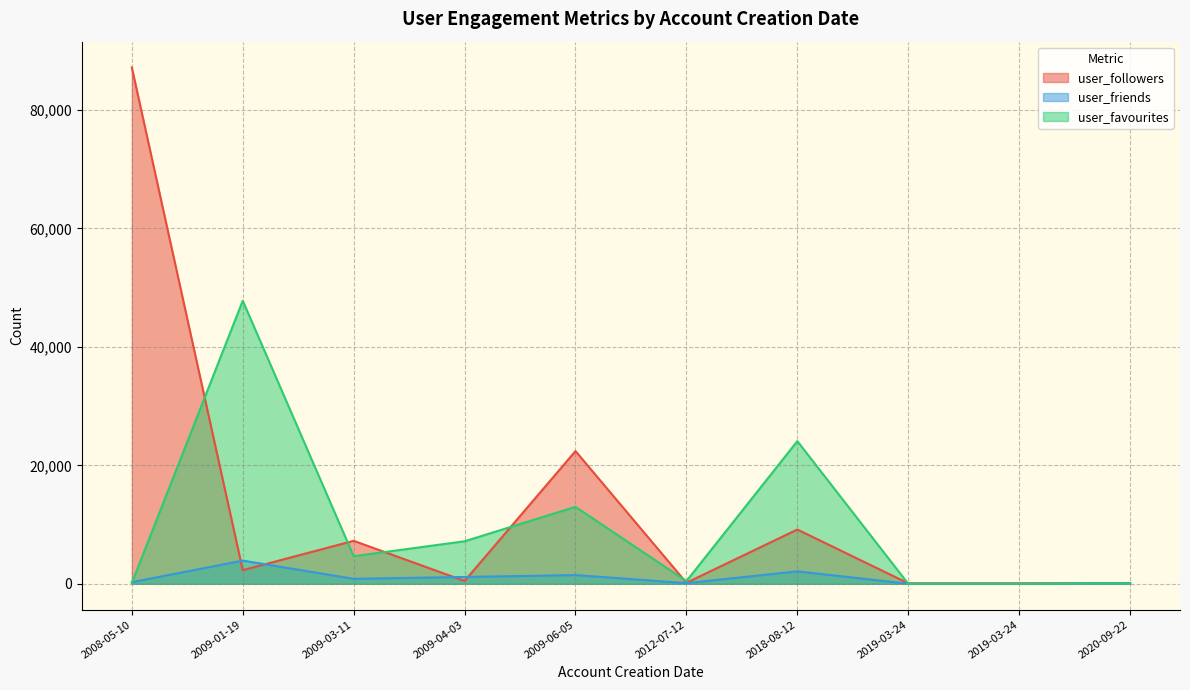

At which label does user_followers first exceed 2304?

2008-05-10